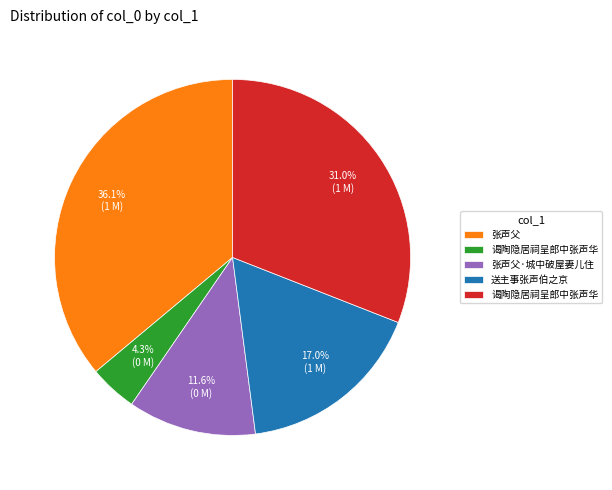

How many slices are in this pie chart?

5